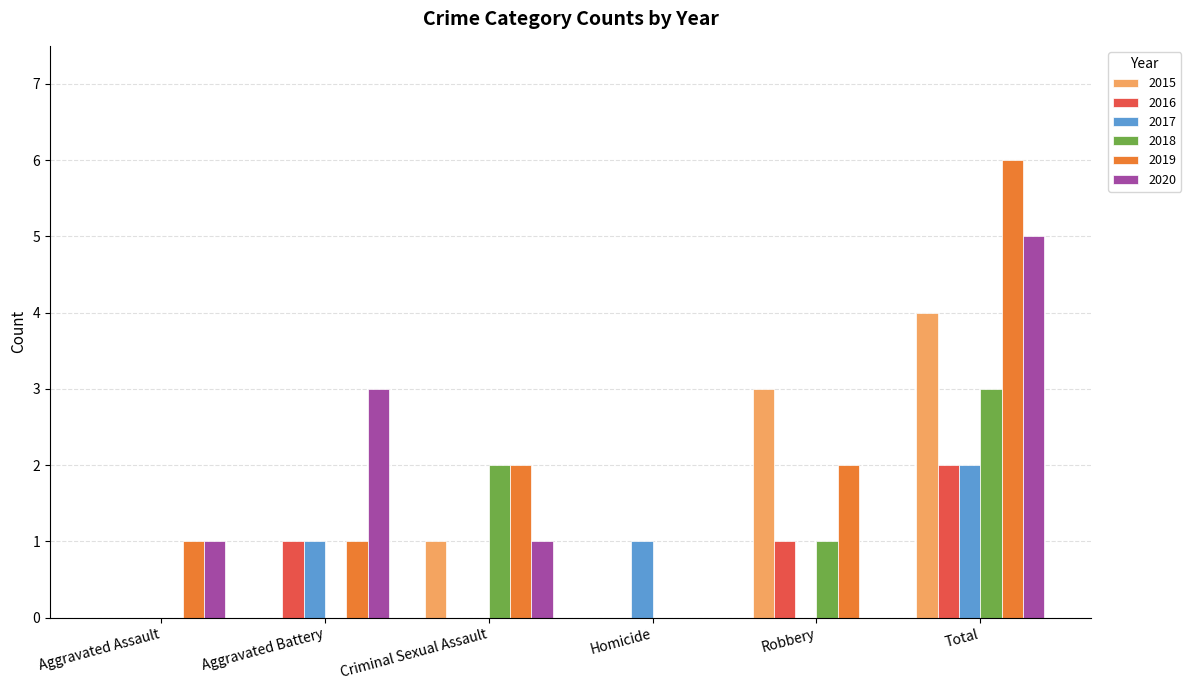

What is the sum of the 2015 values at Aggravated Assault and Total?

4